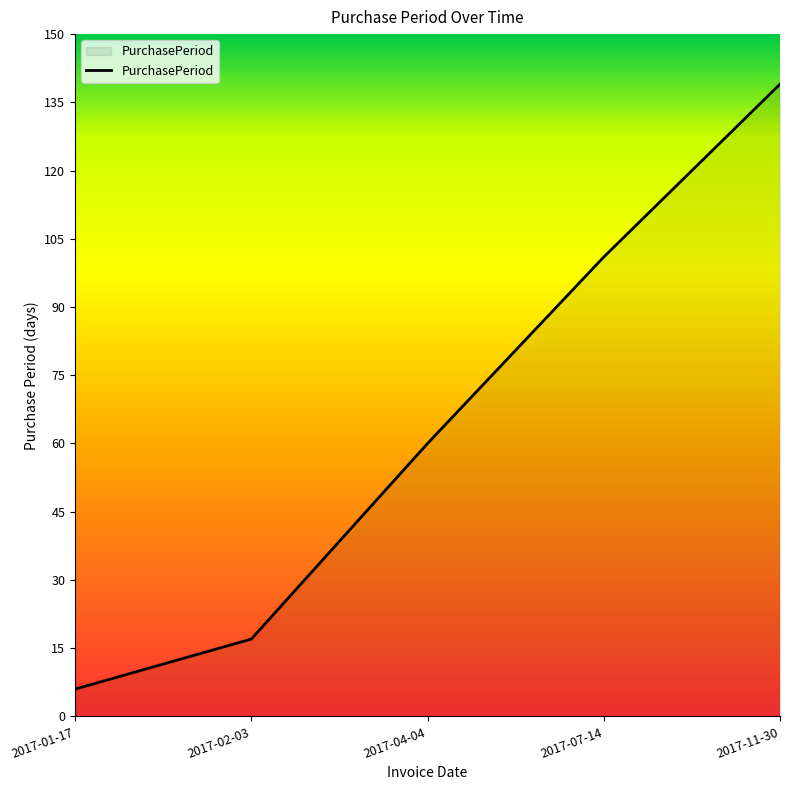

Read the value at 2017-11-30.

139